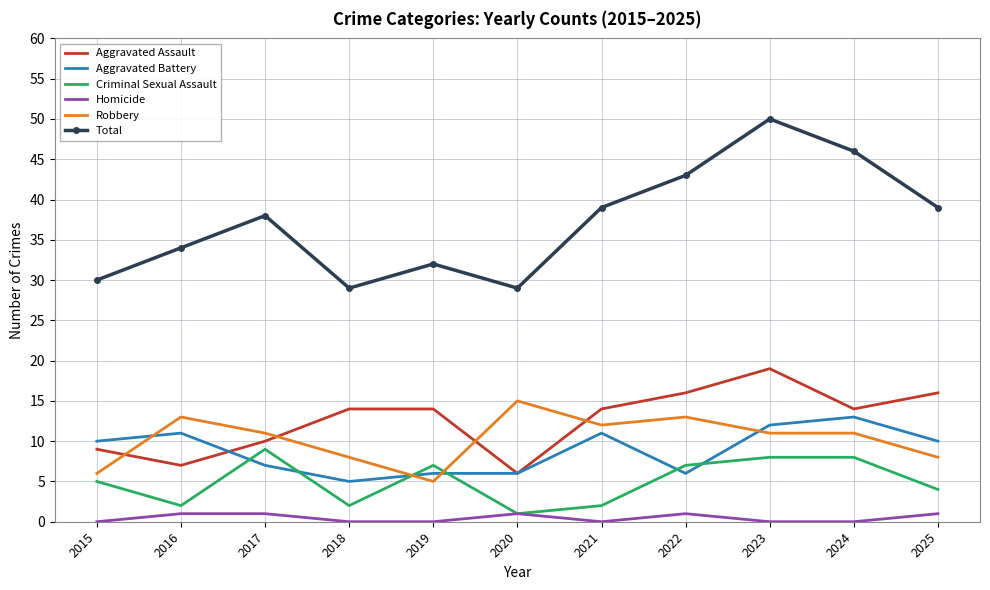

Which series has the largest range (max minus min)?

Total